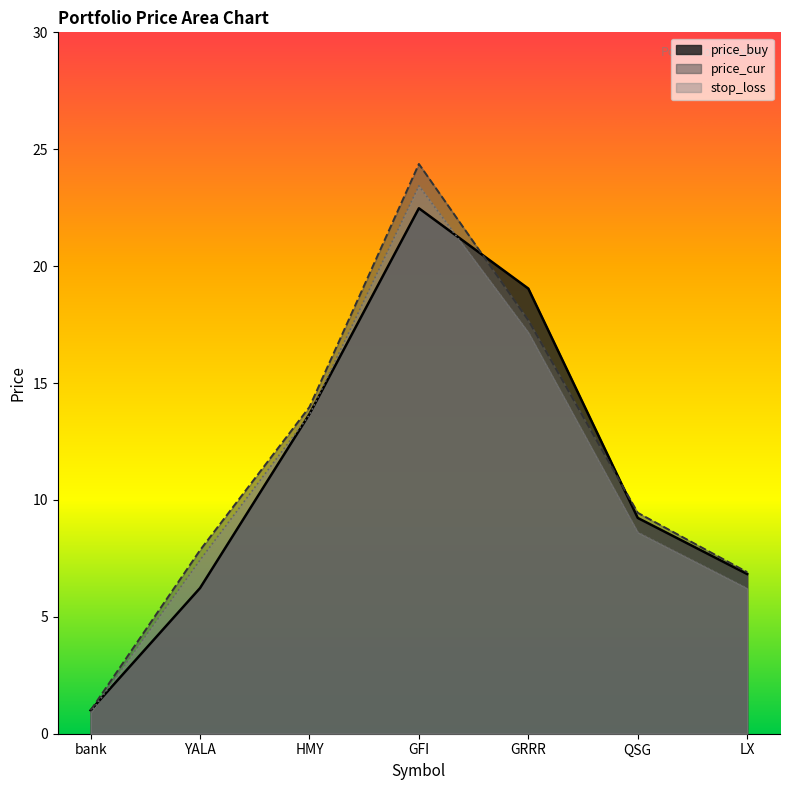

What is the approximate value of stop_loss at GFI?

23.4